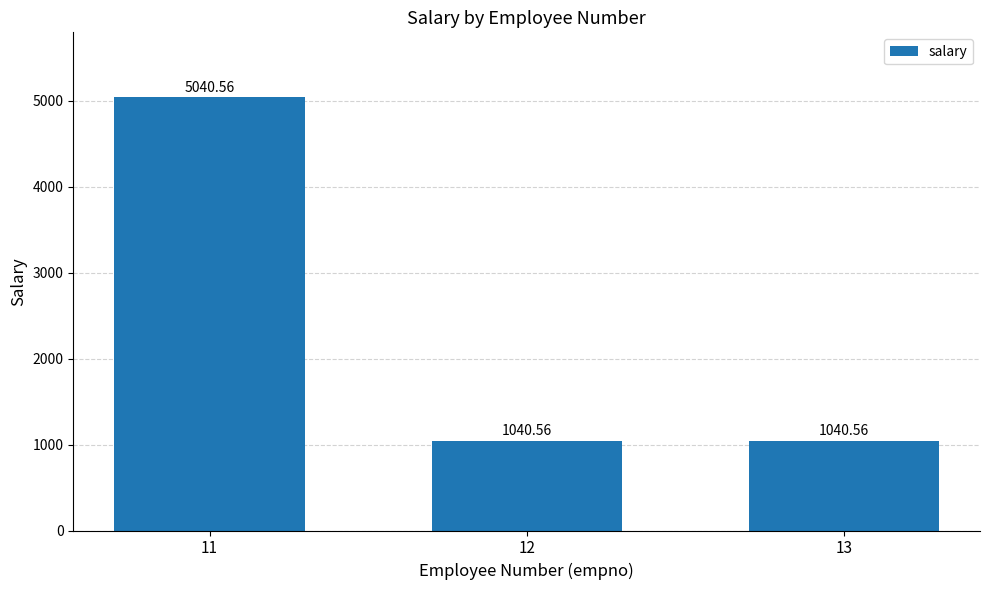

Which has a higher value, 11 or 13?

11